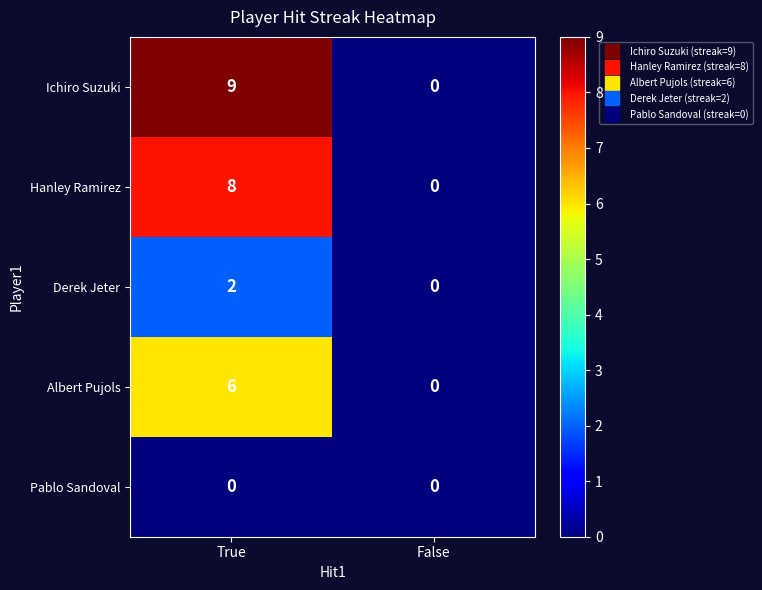

Reading left to right, extract all data points from this chart.

Ichiro Suzuki: True=9	False=0
Hanley Ramirez: True=8	False=0
Derek Jeter: True=2	False=0
Albert Pujols: True=6	False=0
Pablo Sandoval: True=0	False=0